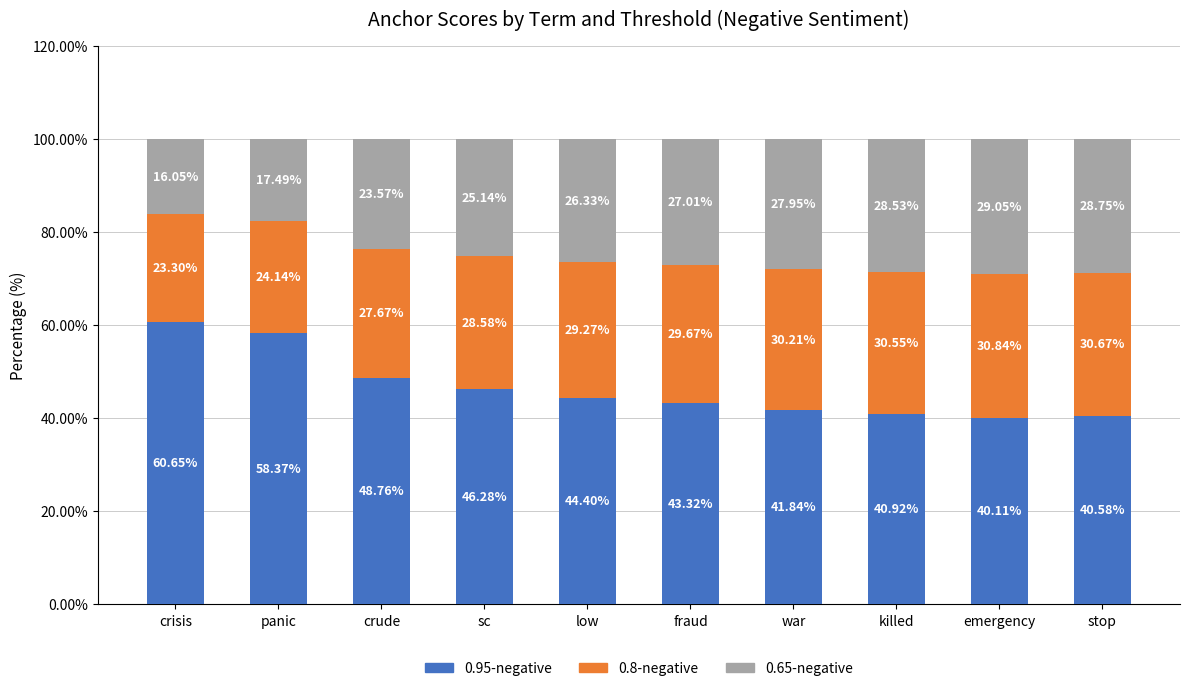

True or false: 0.95-negative has a value of 40.1 at emergency.

True